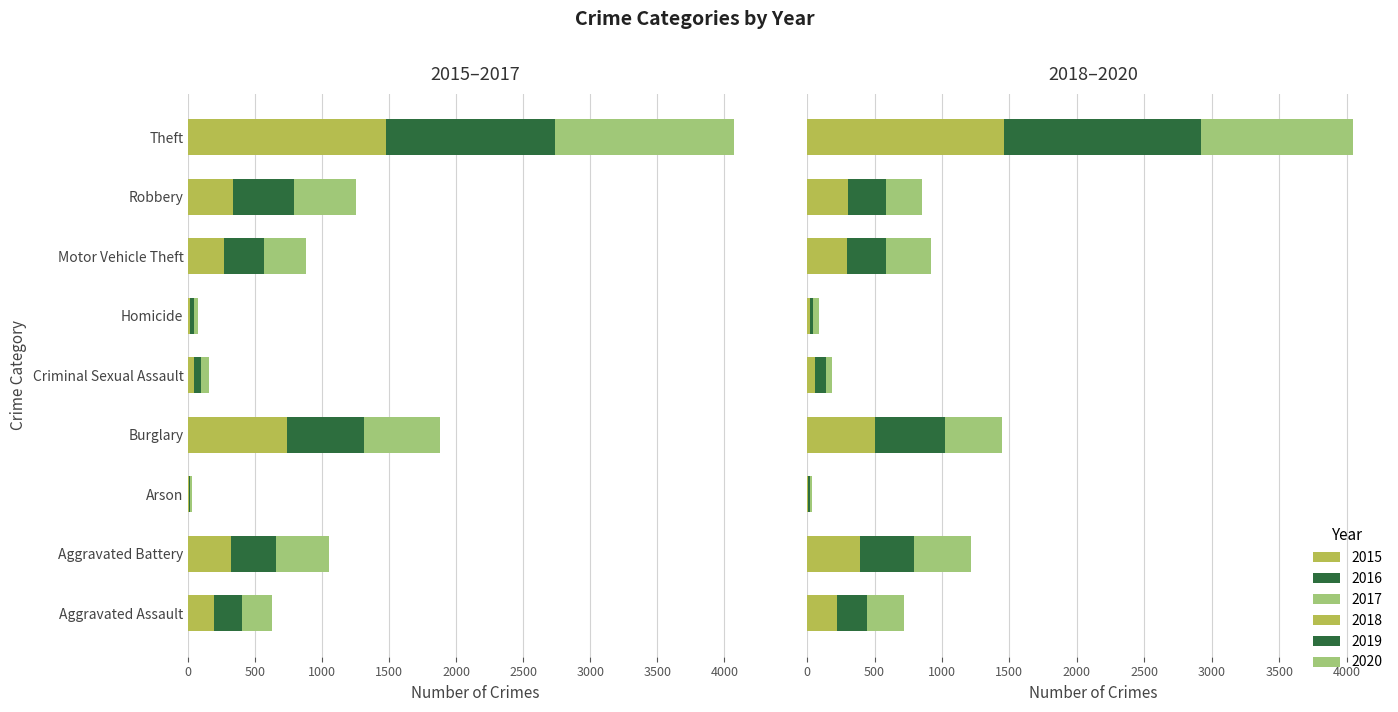

What is the difference between the 2018 values at Aggravated Battery and Arson?

382